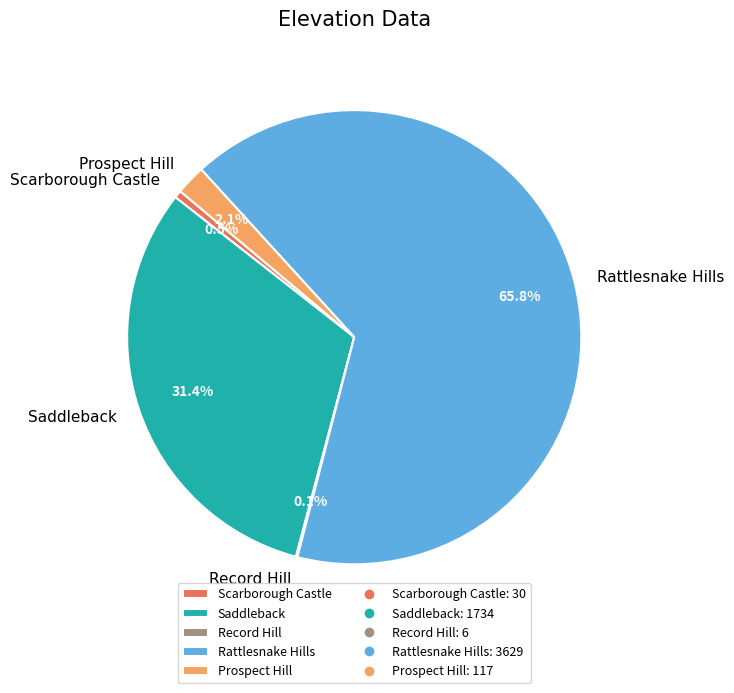

Which slice represents more than half of the pie?

Rattlesnake Hills